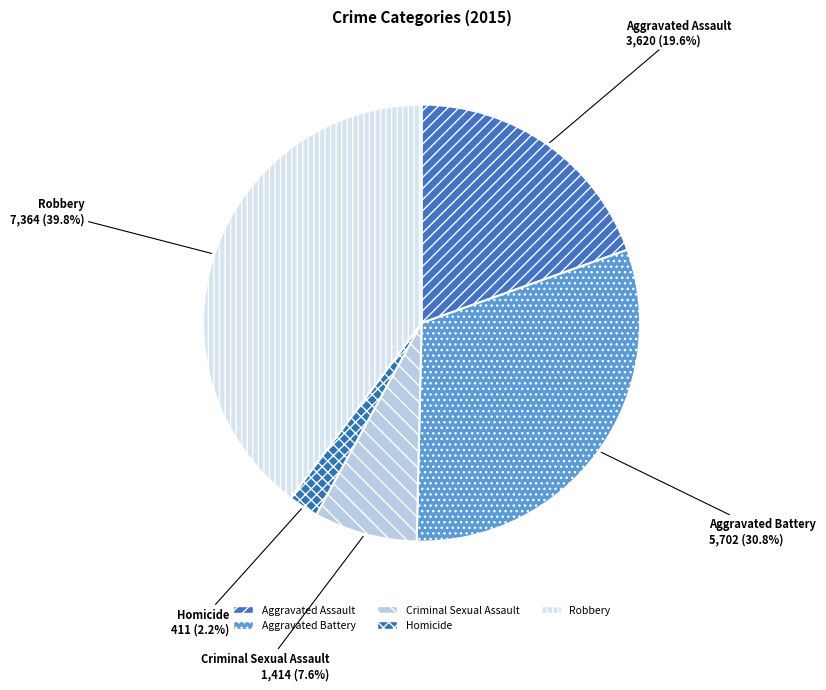

Is there a majority slice in this chart?

No